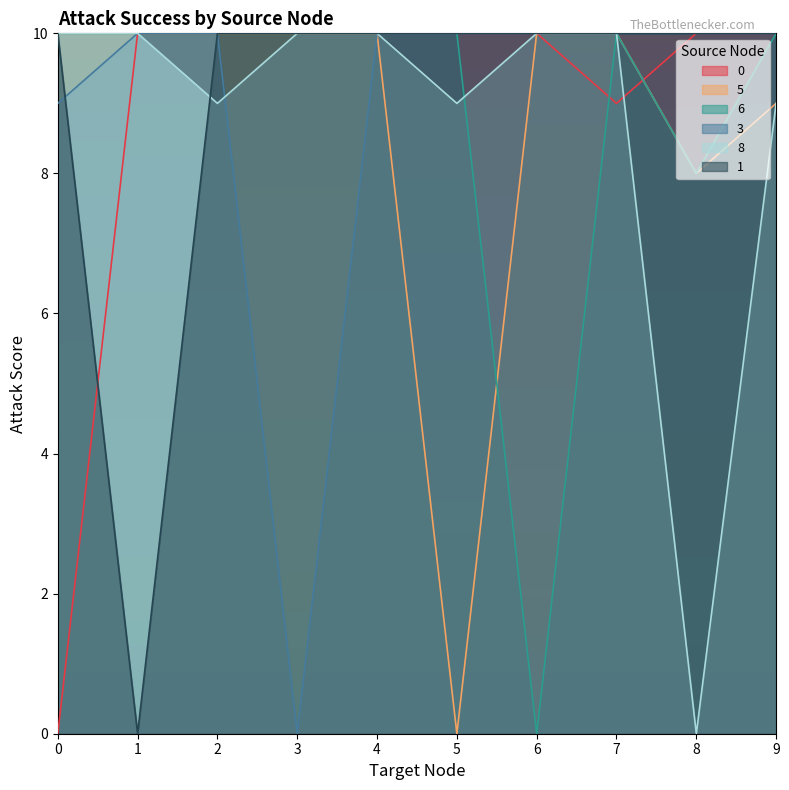

What are all the series names shown in the legend?

0, 5, 6, 3, 8, 1